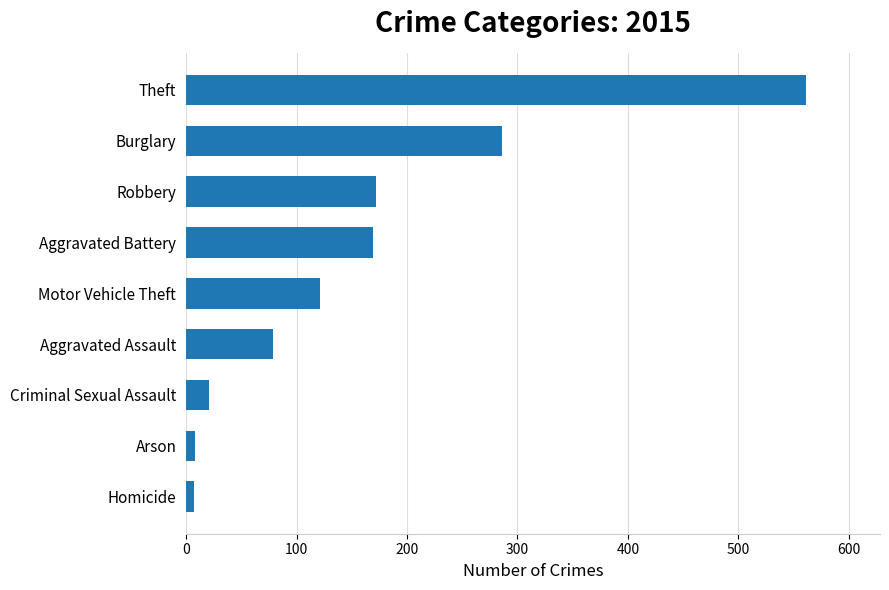

Which has a higher value, Aggravated Battery or Aggravated Assault?

Aggravated Battery